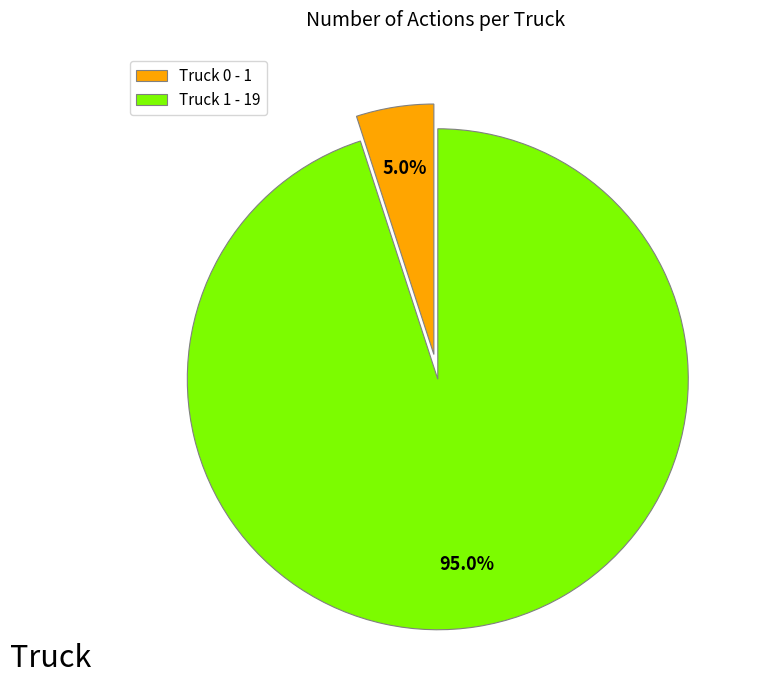

What percentage is the Truck 1 slice, to the nearest percent?

95%